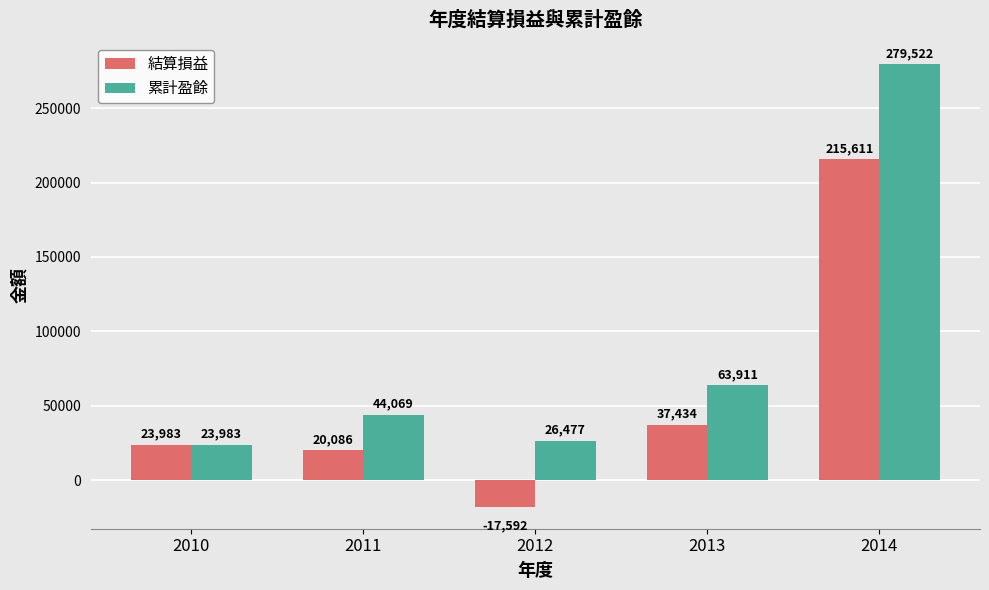

What is the value of the 結算損益 bar at the 2nd from the left?

20086